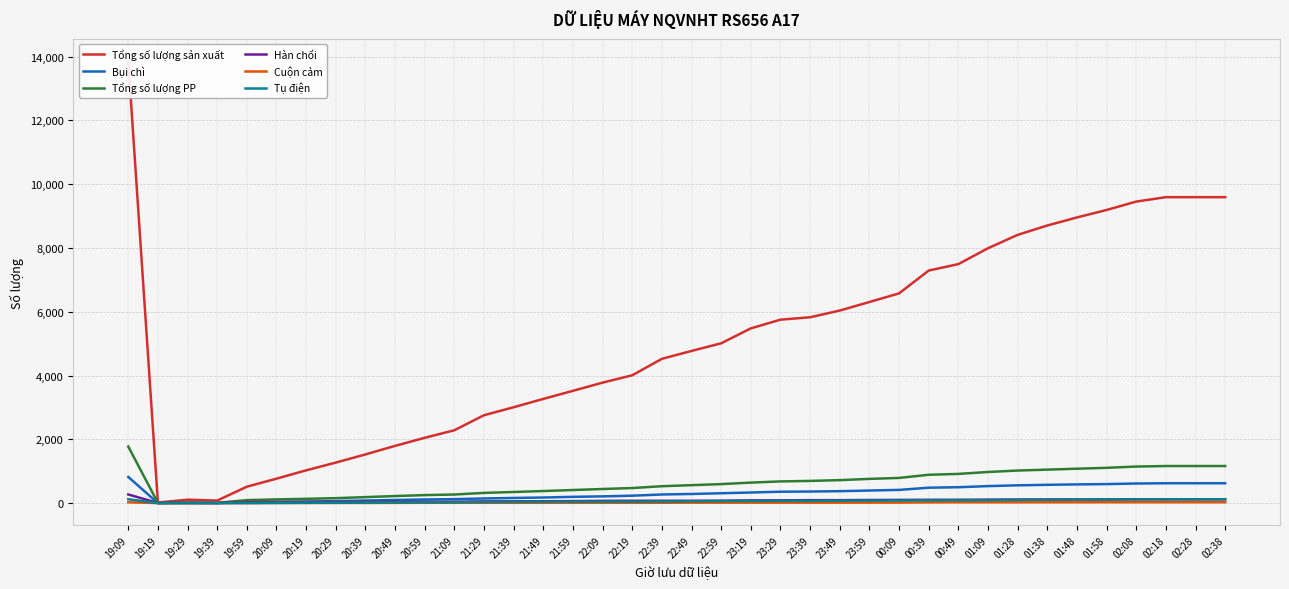

In Bụi chì, how many points are lower than both neighbors (excluding endpoints)?

2